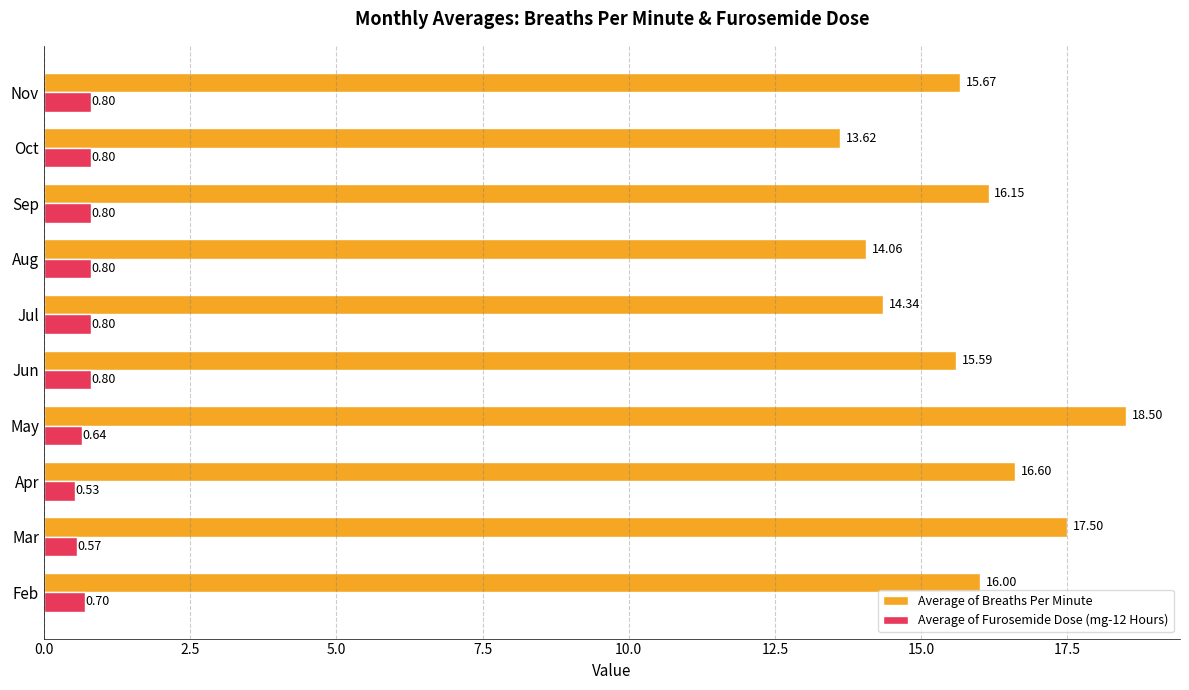

Which category has the lowest value across all series?

Apr